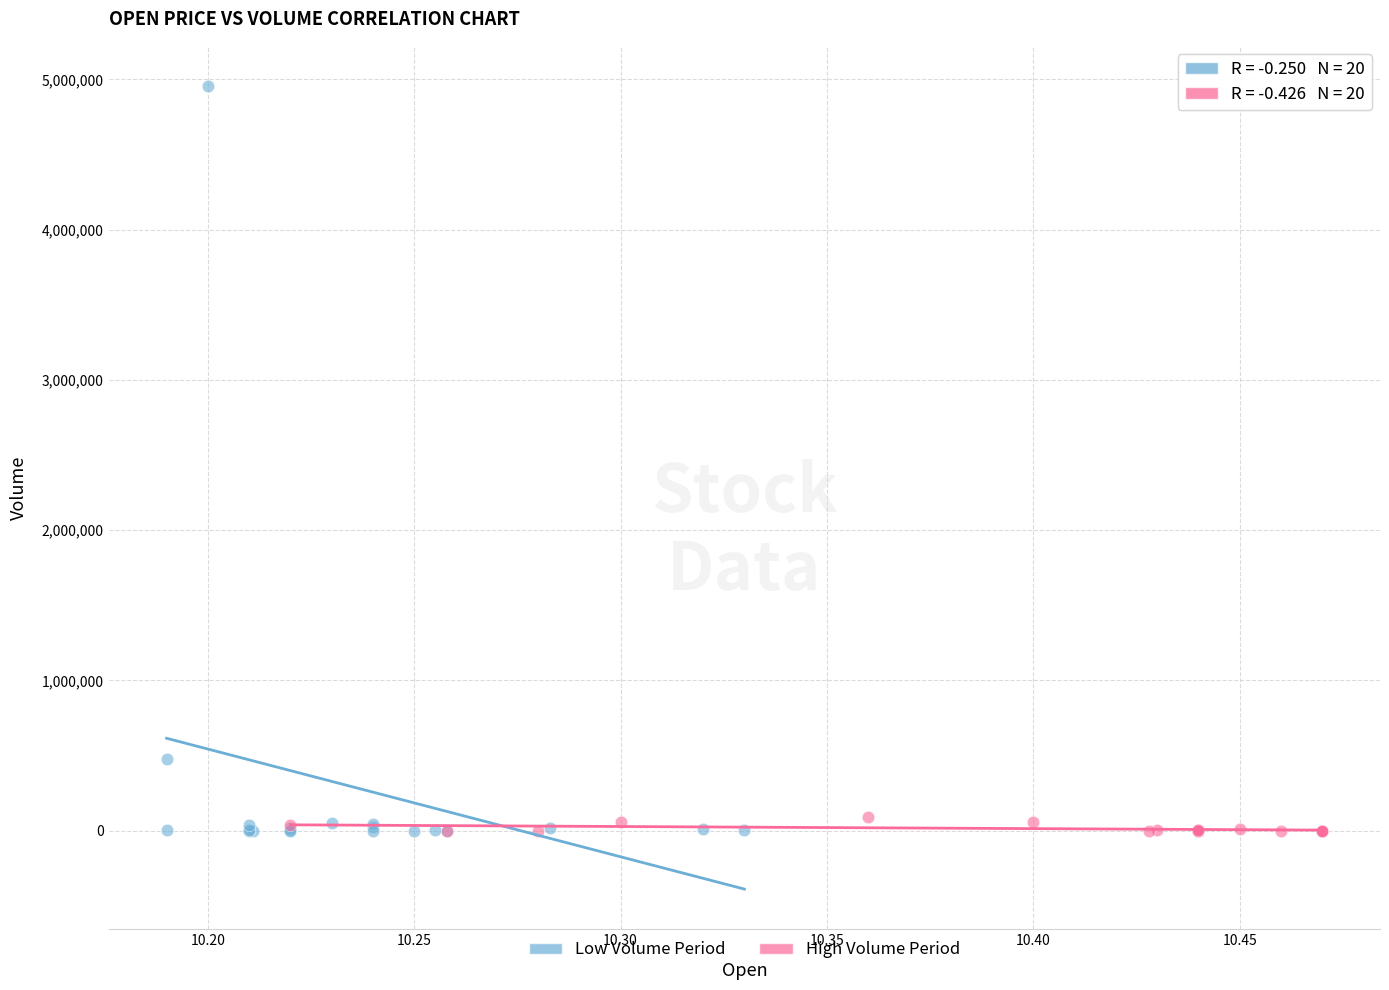

What are all the series names shown in the legend?

Low Volume Period, High Volume Period